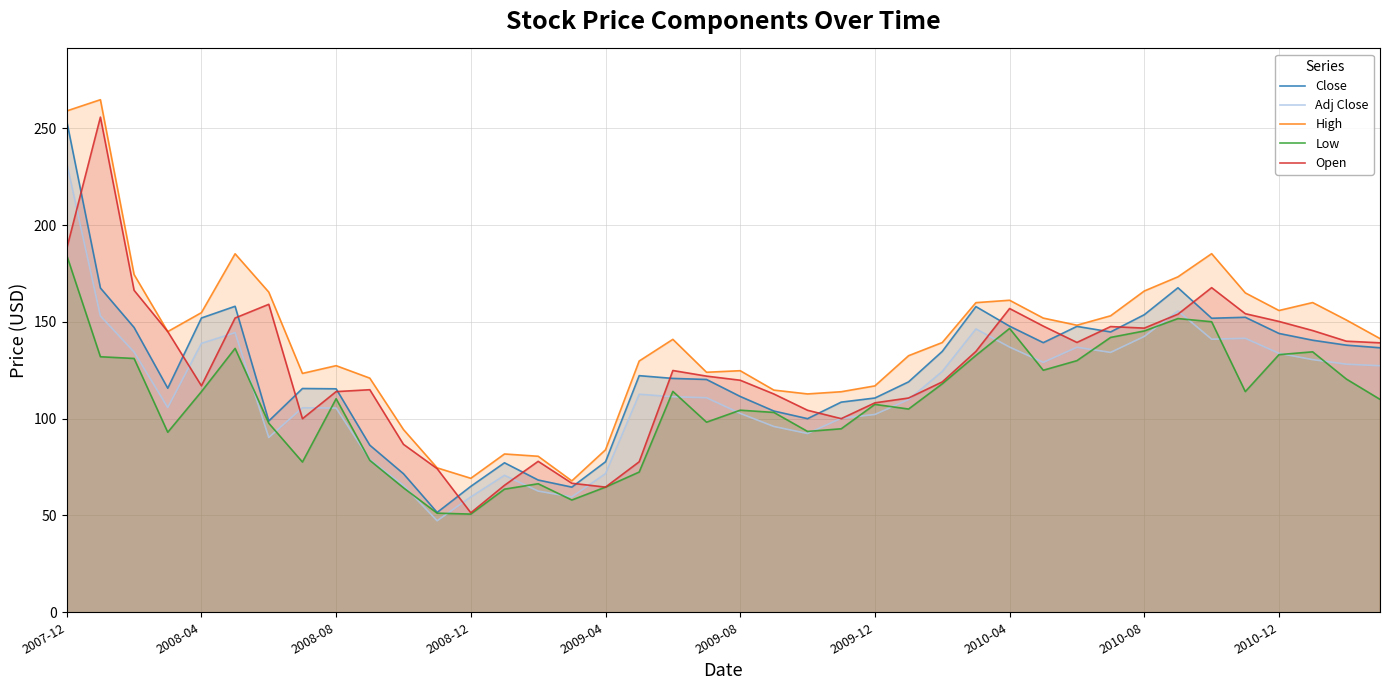

Which series has the largest total across all categories?

High